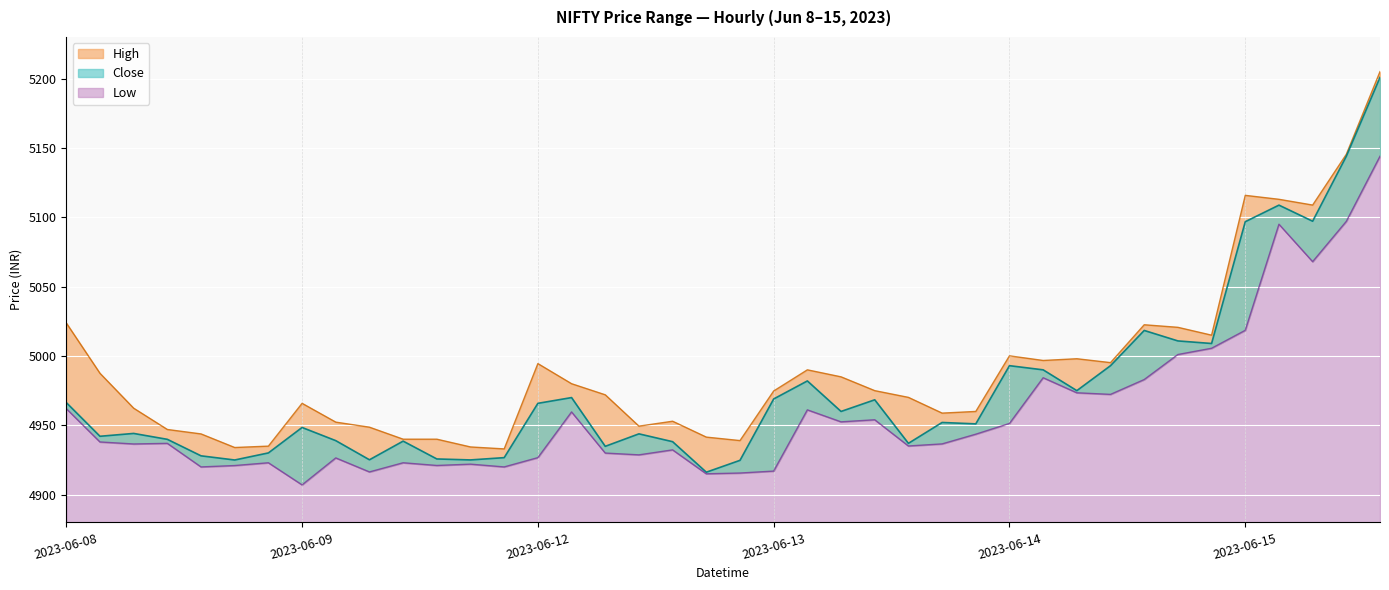

What is the sum of the Close values at 2023-06-12 15:15 and 2023-06-08 10:15?

9866.9